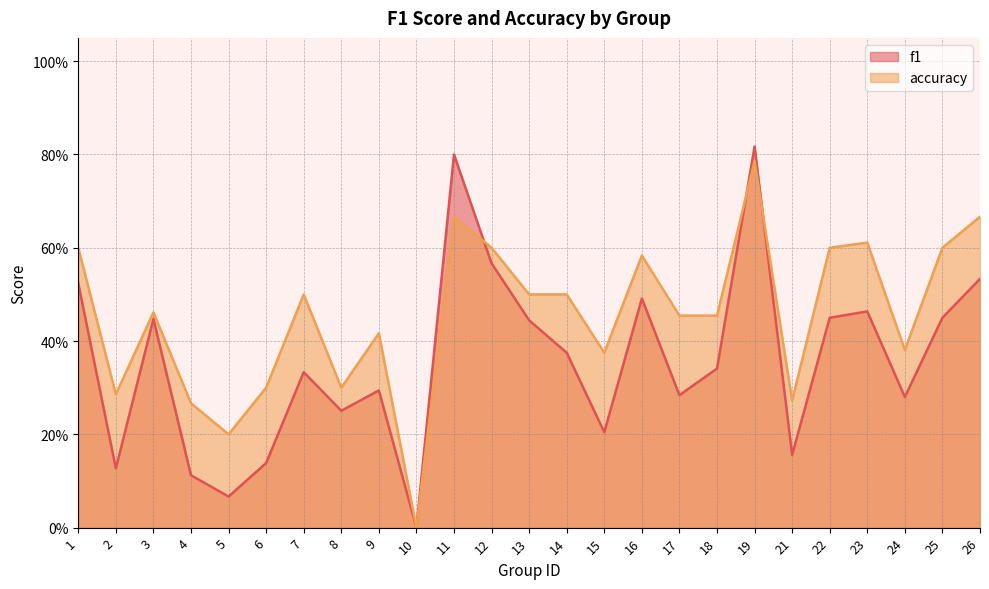

What is the approximate value of accuracy at 22?

0.6